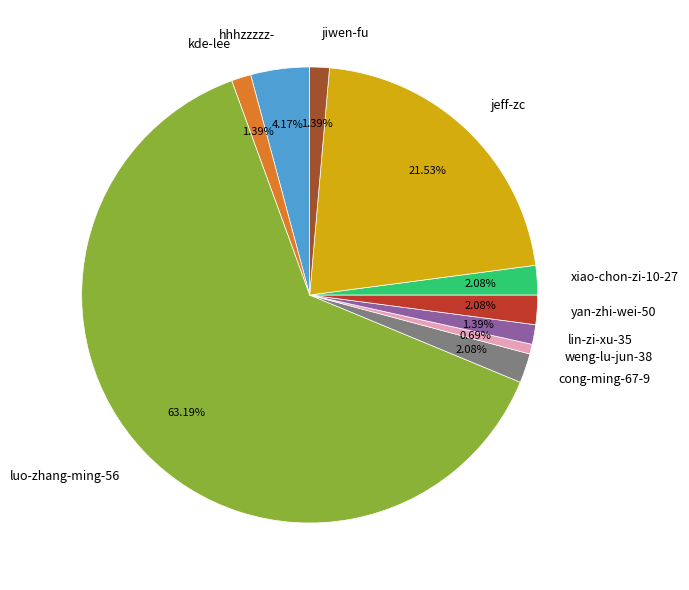

Which category has the smallest portion of the pie?

weng-lu-jun-38